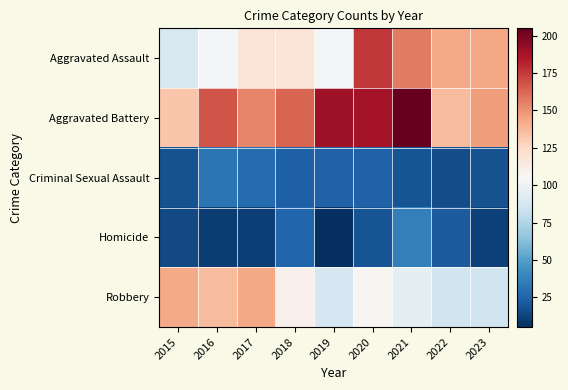

Between 2020 and 2021, which series saw the biggest shift?

Aggravated Assault